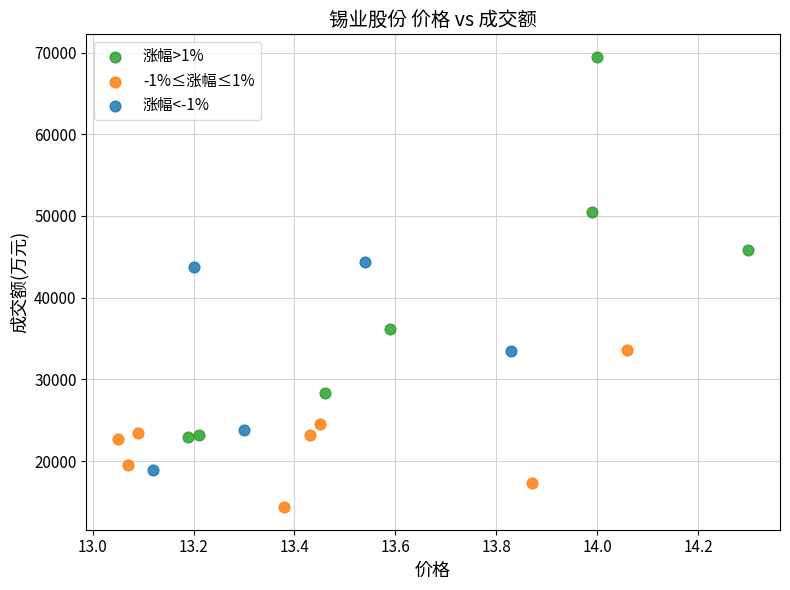

Which series reaches the maximum Y coordinate?

涨幅>1%